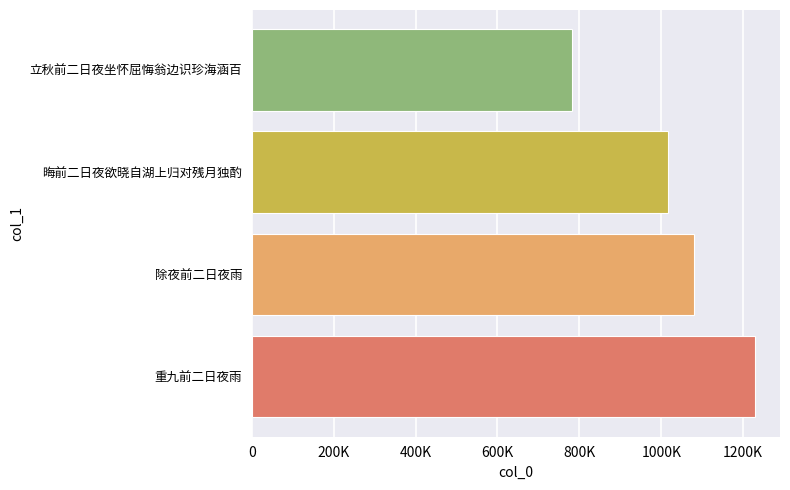

What is the greatest value displayed?

1228525